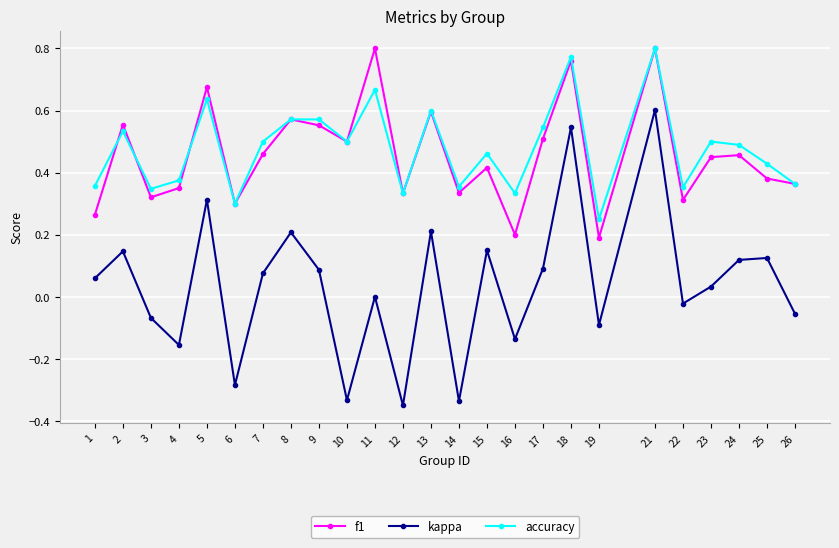

In f1, how many points are higher than both neighbors (excluding endpoints)?

9